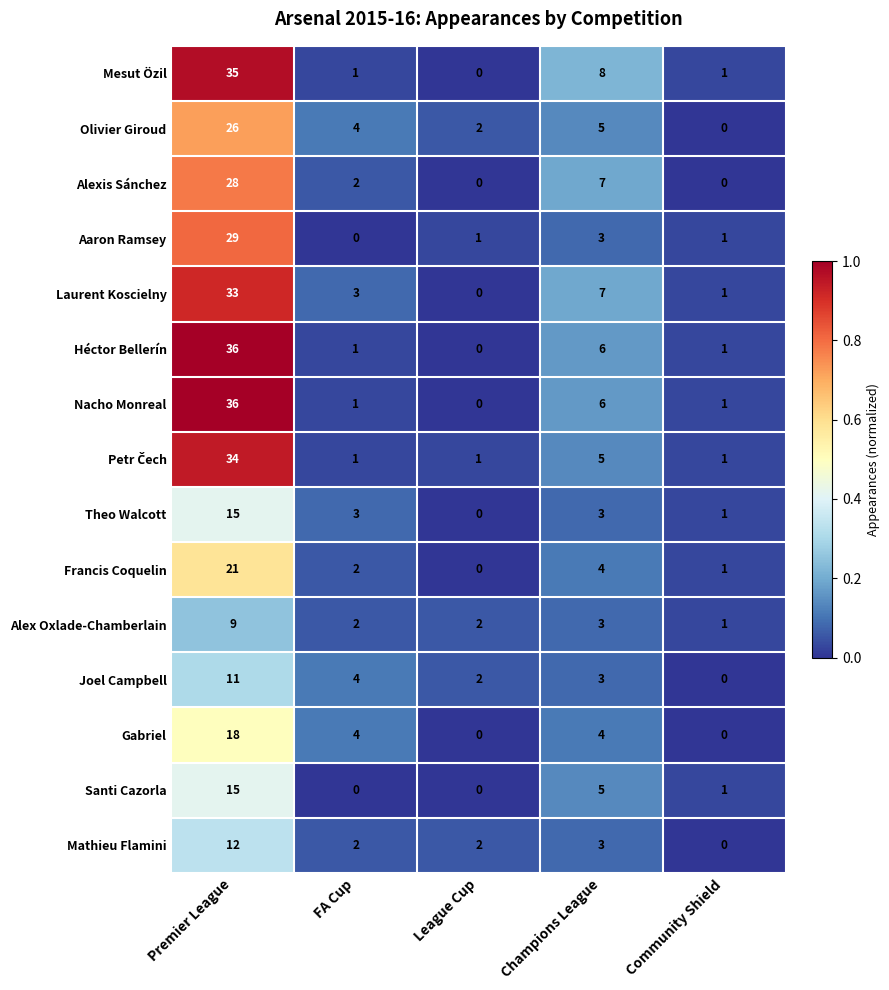

What is the difference between the highest and lowest values at League Cup?

2